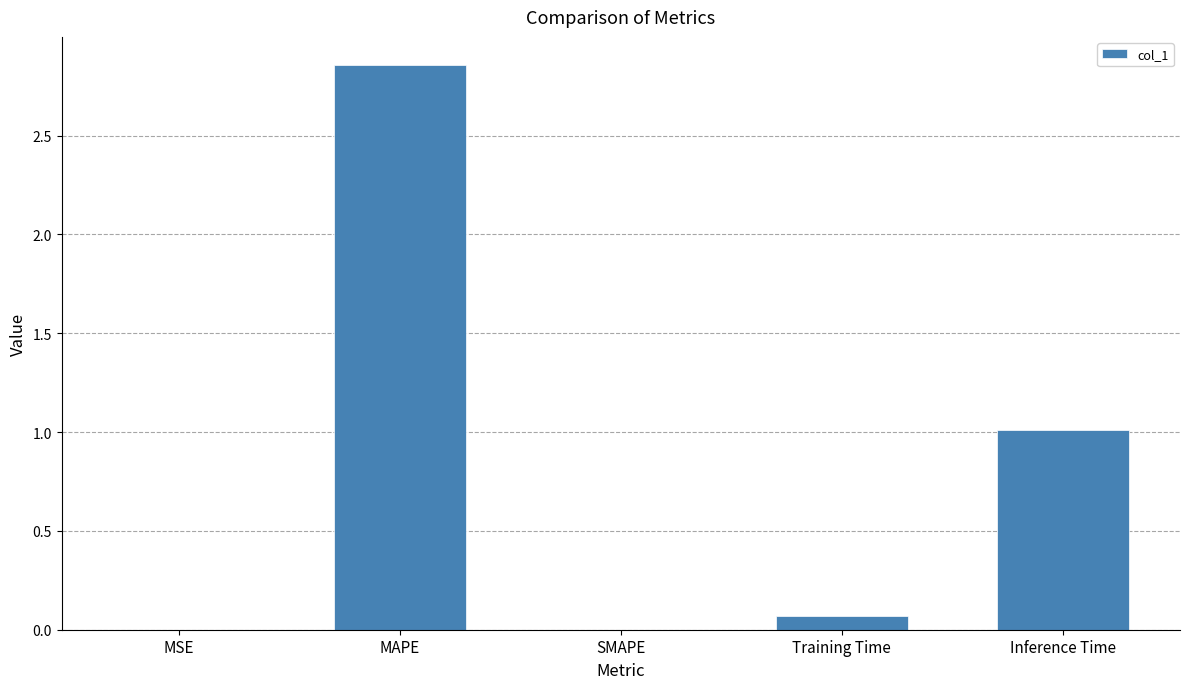

The value at SMAPE is 1.6. True or false?

False